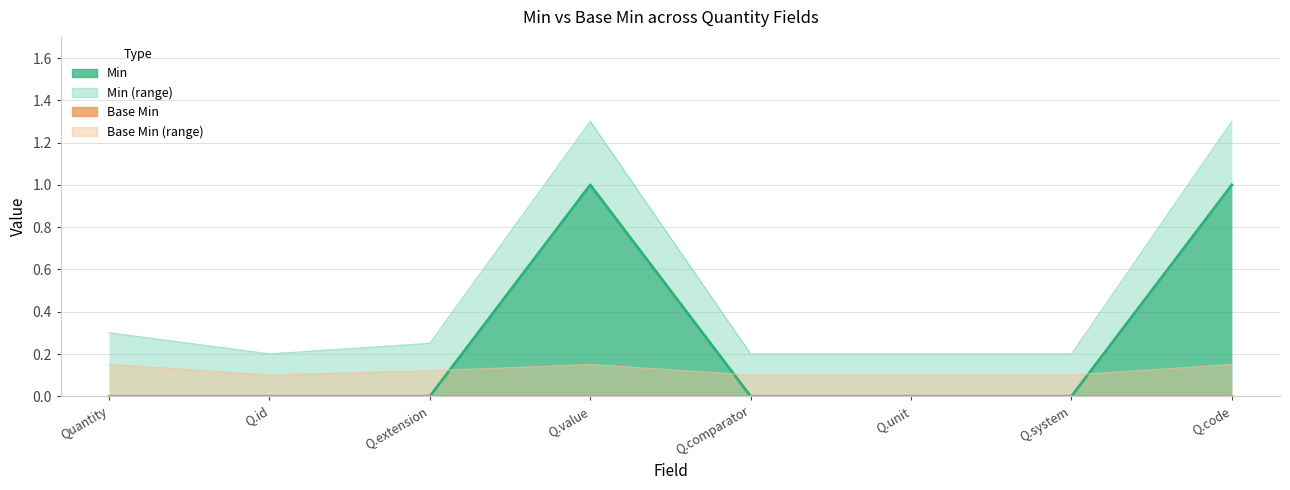

Rank the categories by value from lowest to highest.

Quantity, Q.id, Q.extension, Q.comparator, Q.unit, Q.system, Q.value, Q.code